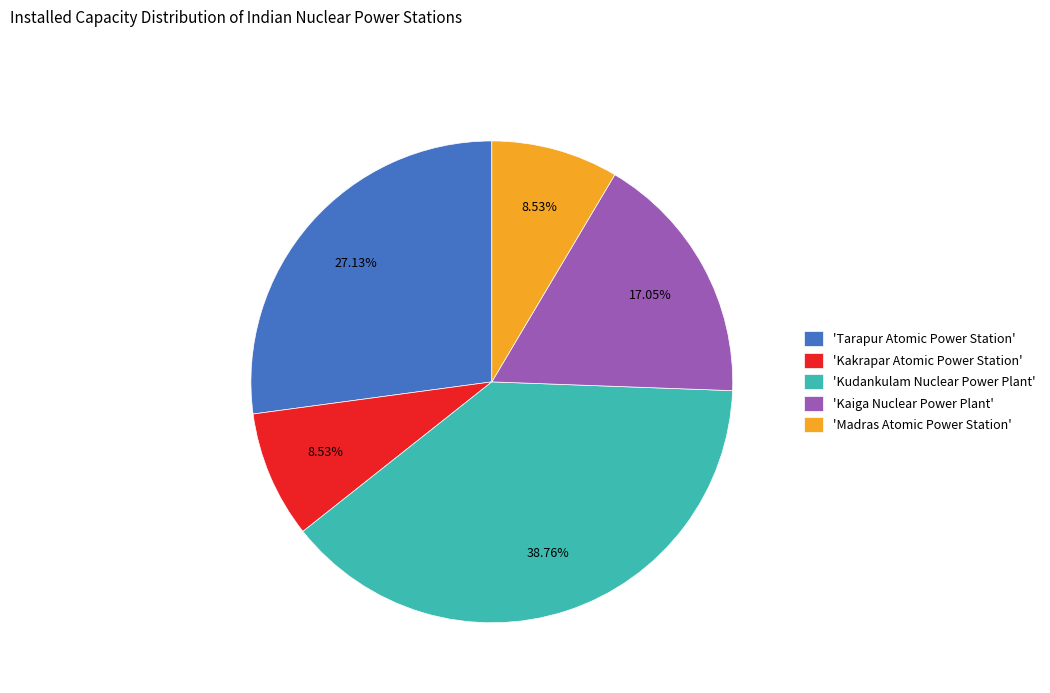

Is 'Kakrapar Atomic Power Station' the majority of the pie?

No